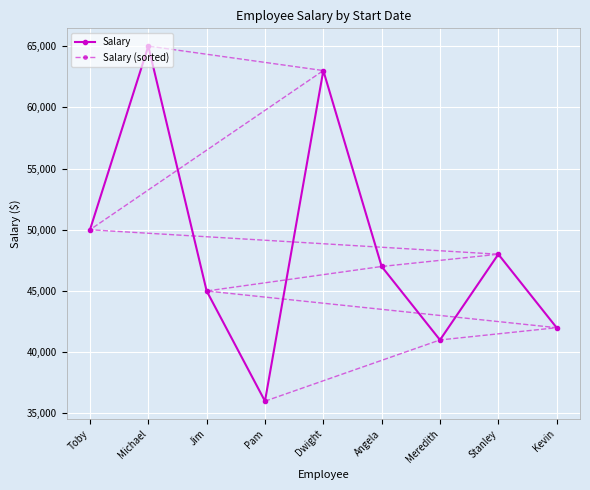

True or false: Salary (sorted) has more than 2 points higher than both neighbors.

False